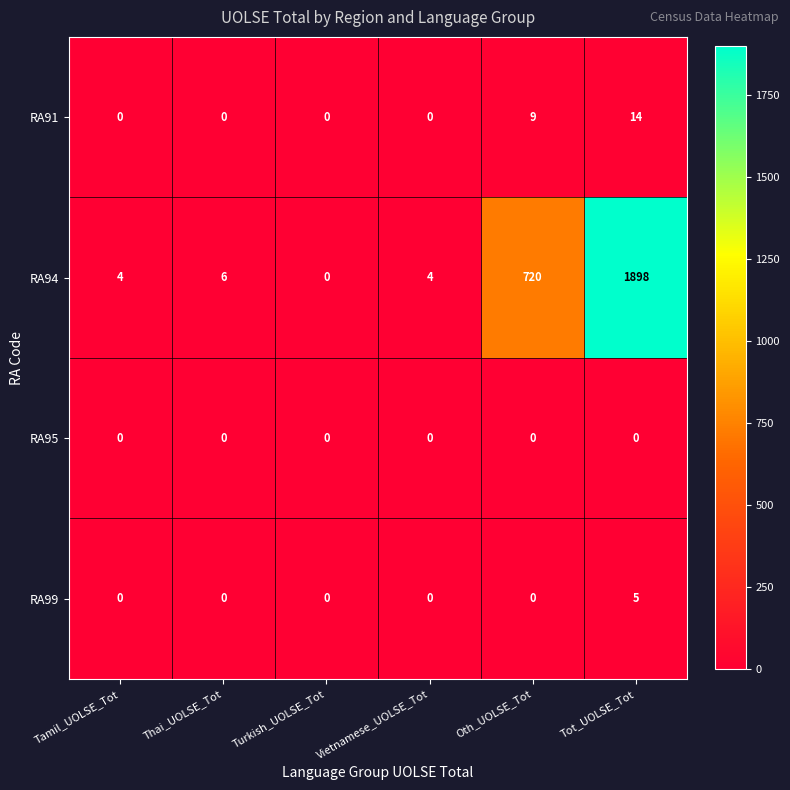

How many RA91 values are between 0 and 9?

5